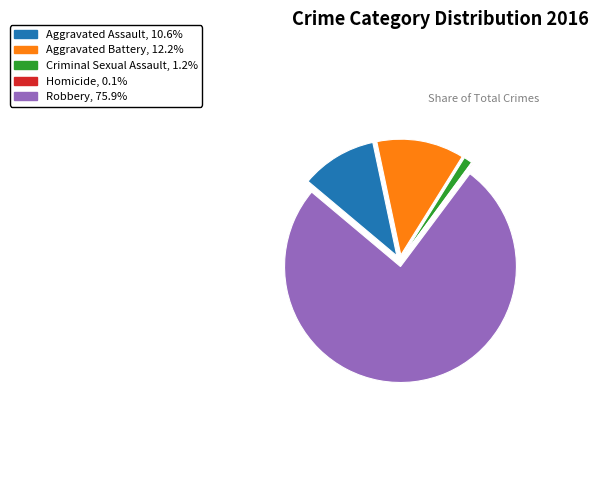

Between Aggravated Assault and Robbery, which is larger?

Robbery